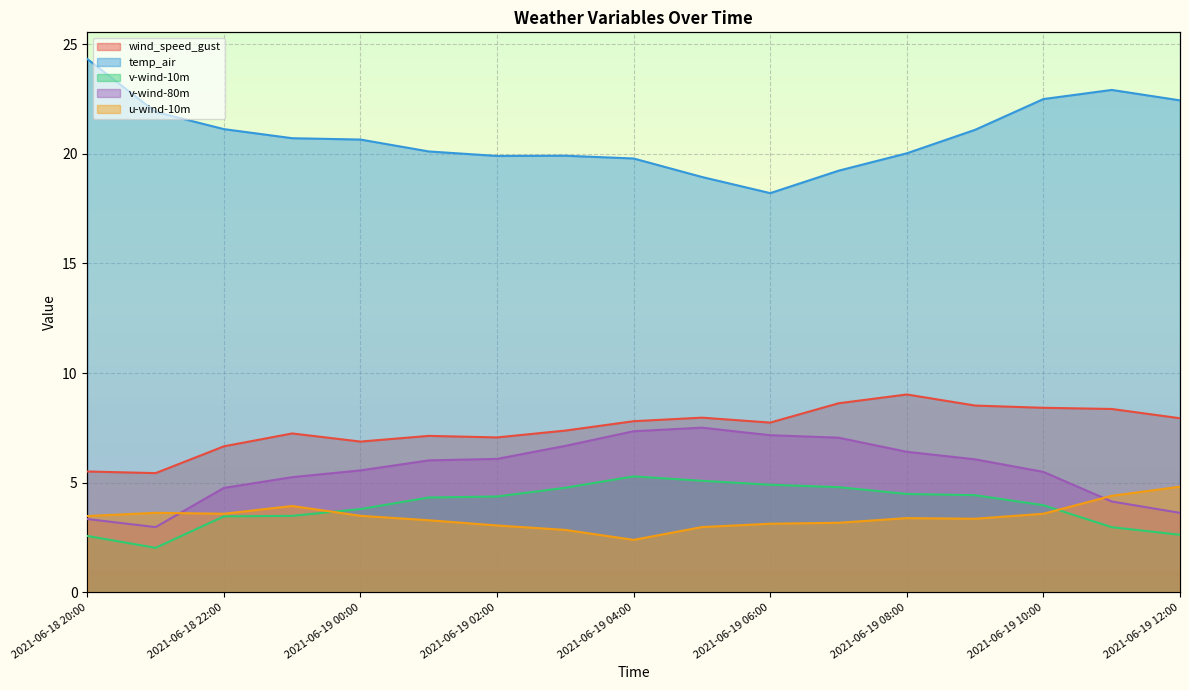

What are all the series names shown in the legend?

wind_speed_gust, temp_air, v-wind-10m, v-wind-80m, u-wind-10m